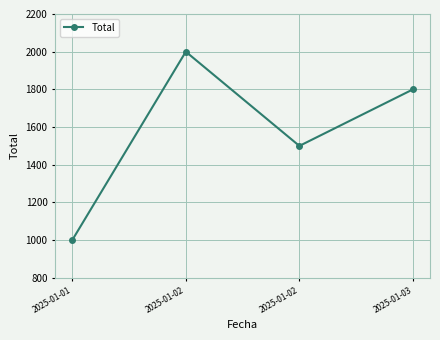

True or false: the data shows 1000 at 2025-01-01.

True